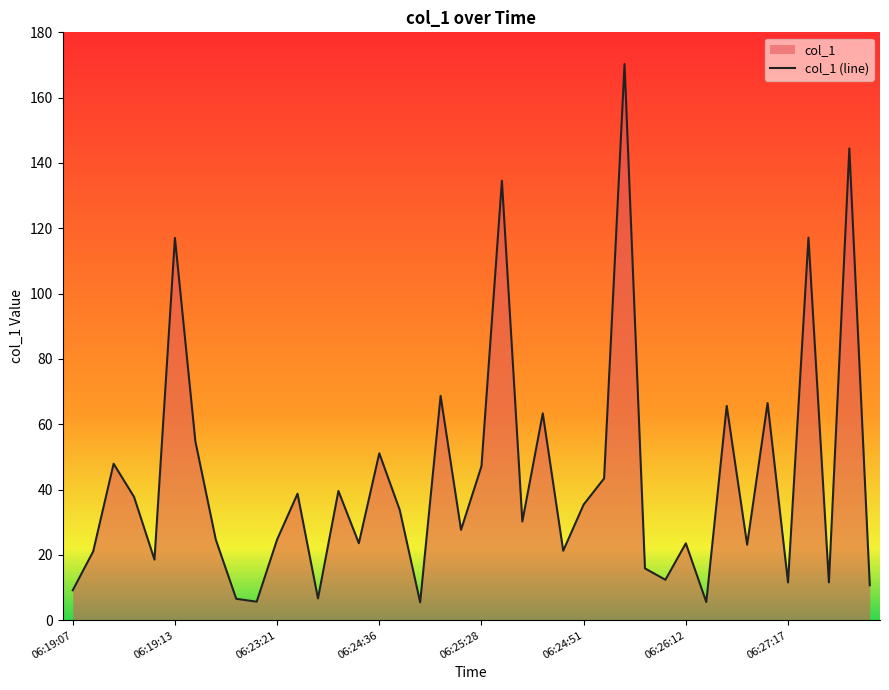

What is the maximum value for col_1 (line)?

170.3